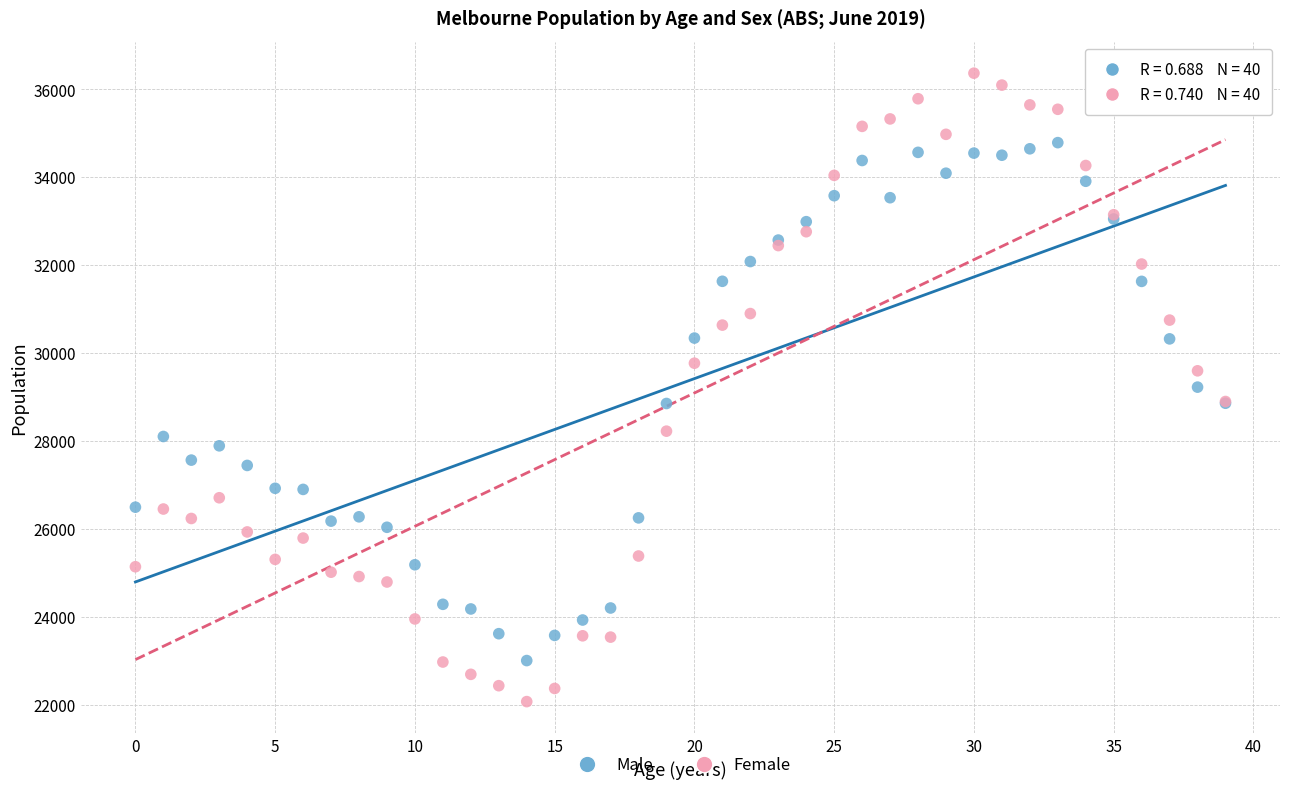

Which series has the largest Y range (max minus min)?

Female